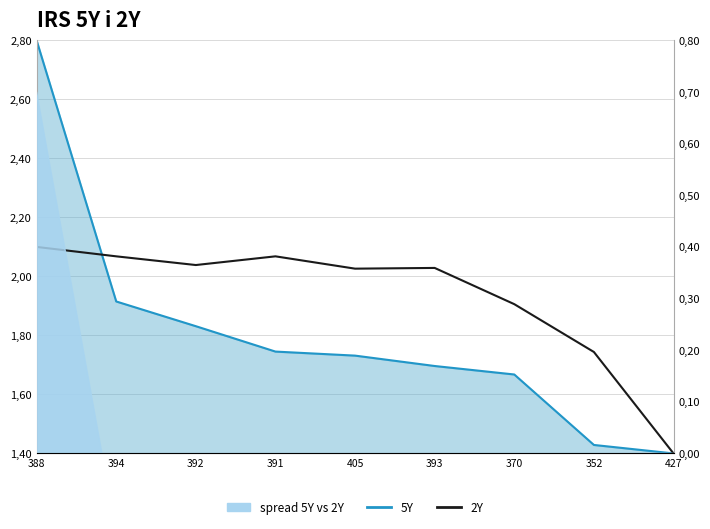

What is the label of the 2nd point from the right?

352